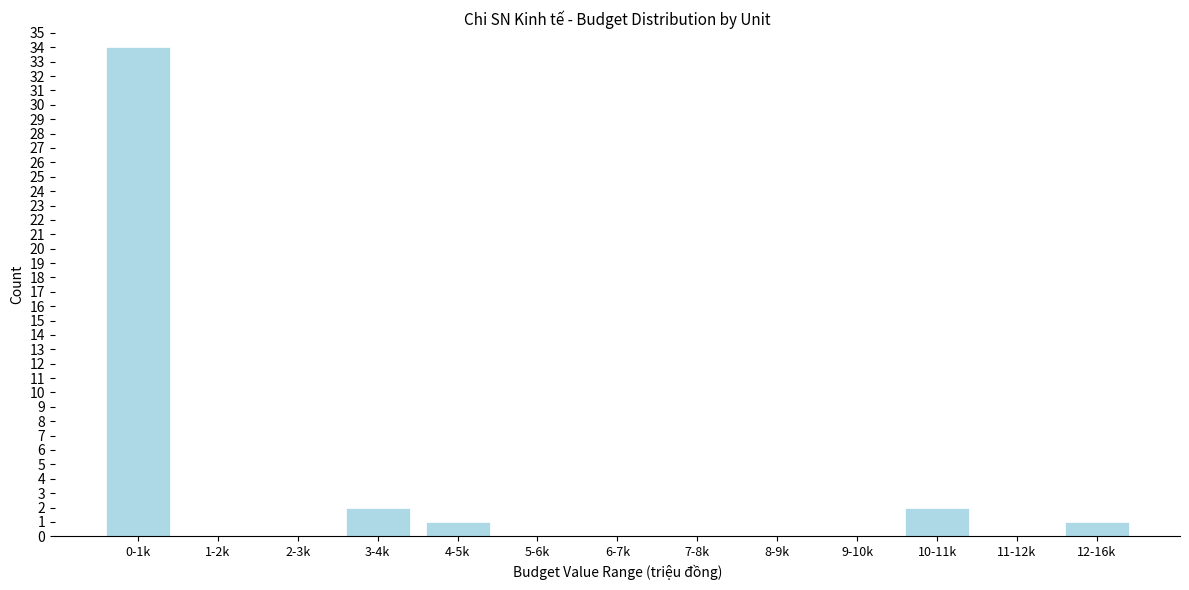

Reading left to right, list all the values displayed in this chart.

0-1k=34	1-2k=0	2-3k=0	3-4k=2	4-5k=1	5-6k=0	6-7k=0	7-8k=0	8-9k=0	9-10k=0	10-11k=2	11-12k=0	12-16k=1